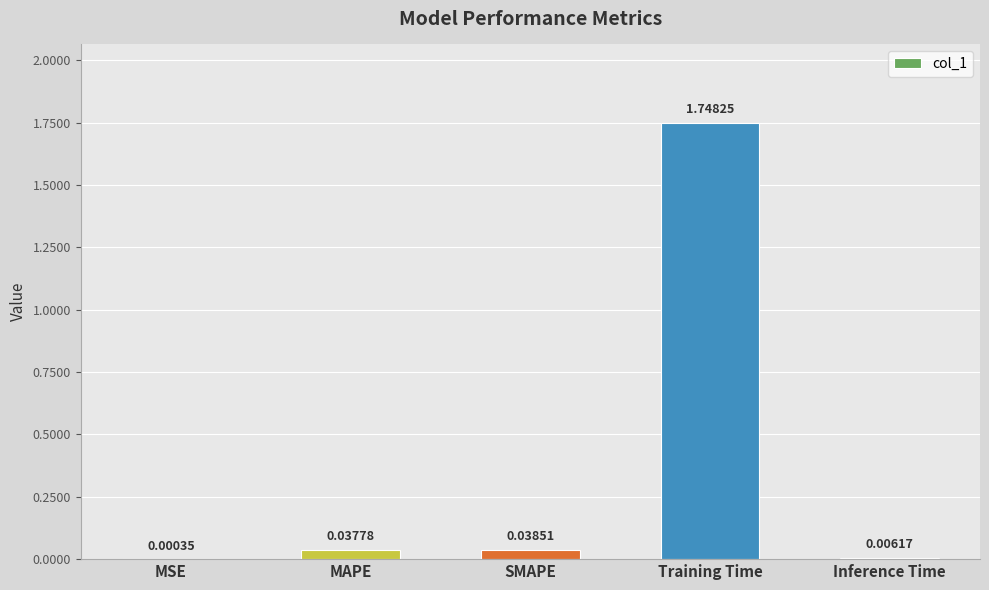

What is the sum of all values?

1.8